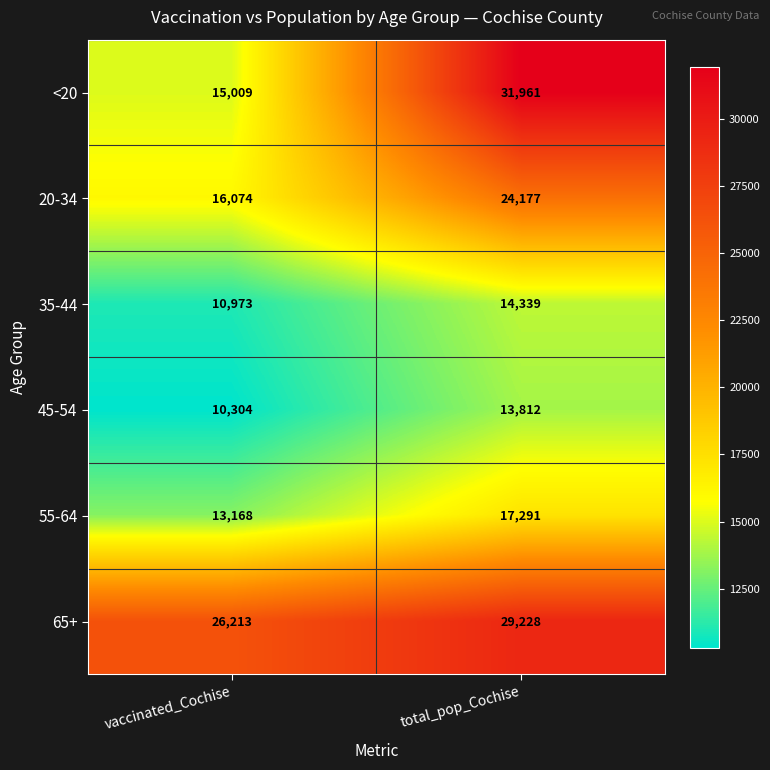

The value of 20-34 at vaccinated_Cochise is 16074. True or false?

True